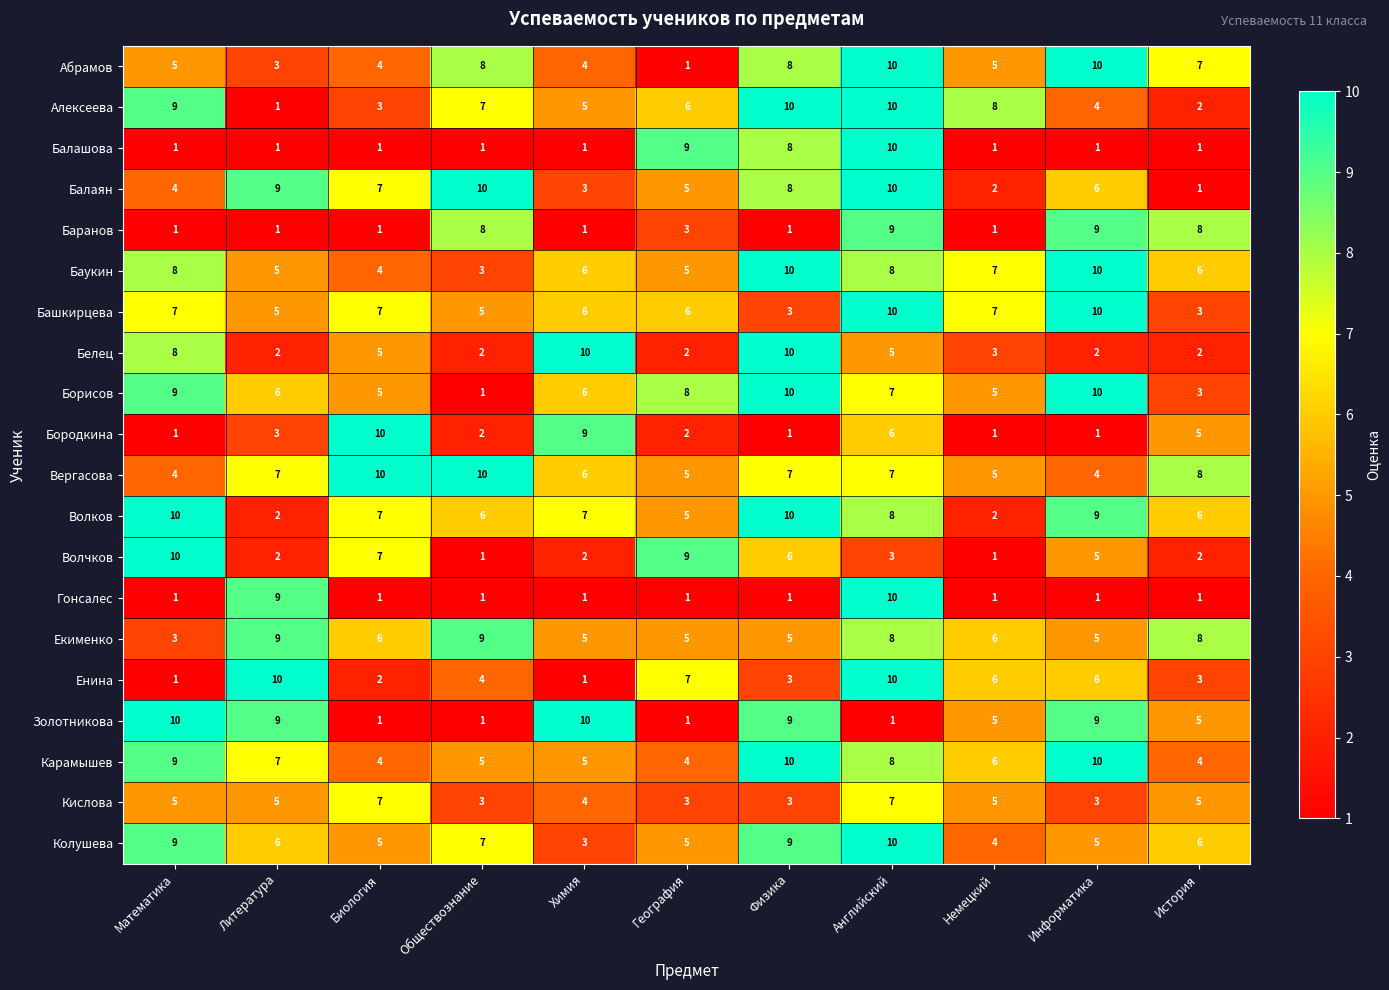

Which series changed the most between Физика and Английский?

Гонсалес